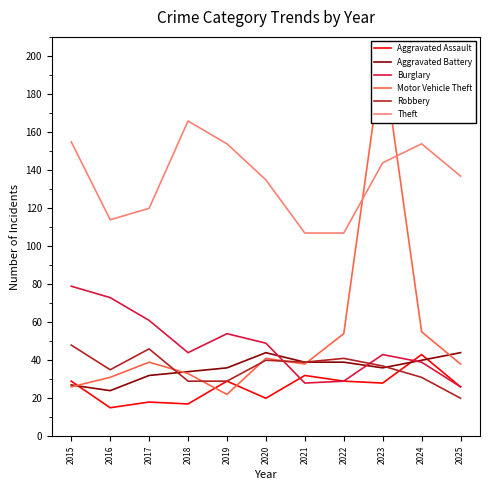

Rank the series by their maximum value, from lowest to highest.

Aggravated Assault, Aggravated Battery, Robbery, Burglary, Theft, Motor Vehicle Theft